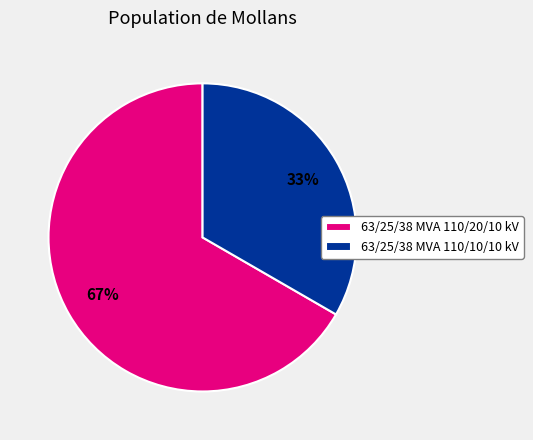

Does 63/25/38 MVA 110/20/10 kV account for over 50% of the chart?

Yes